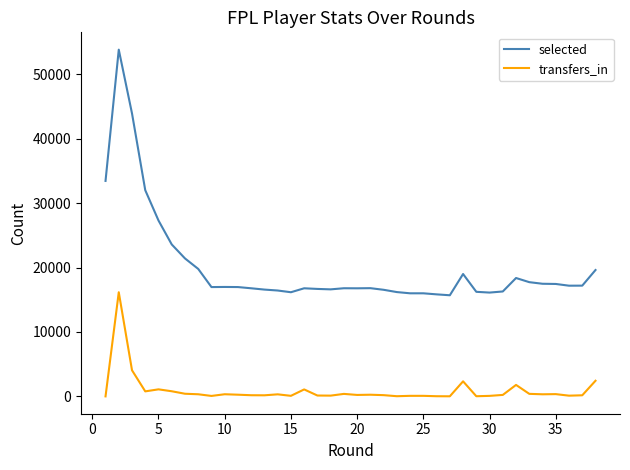

How many values in the selected series are below 16971?

19